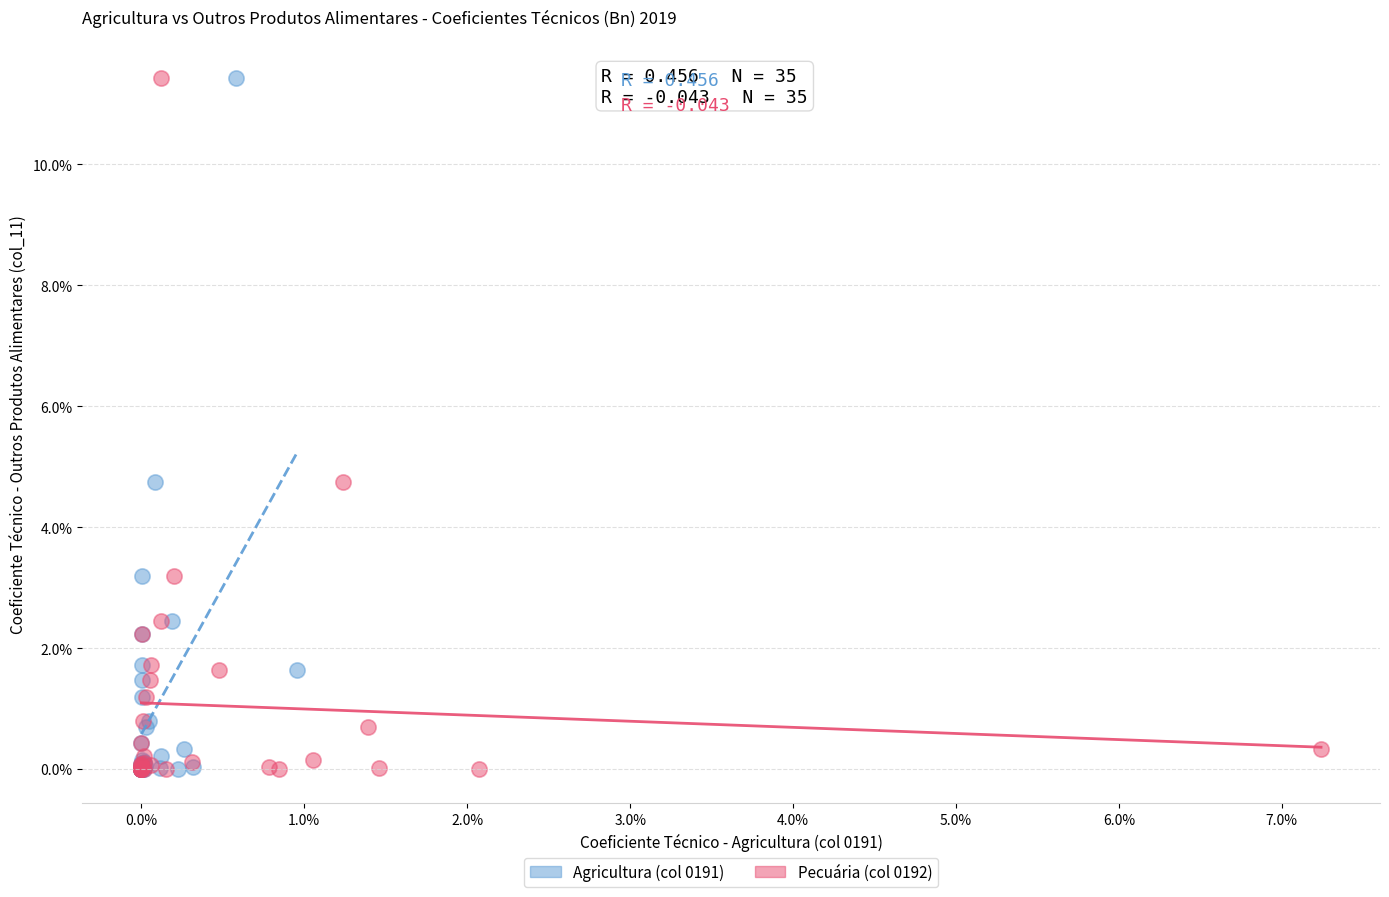

What are all the series names shown in the legend?

Agricultura (col 0191), Pecuária (col 0192)